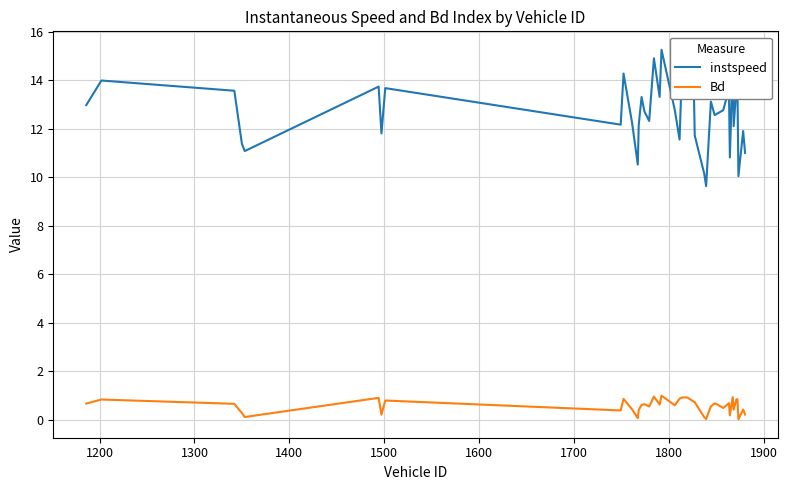

Which series has the largest range (max minus min)?

instspeed